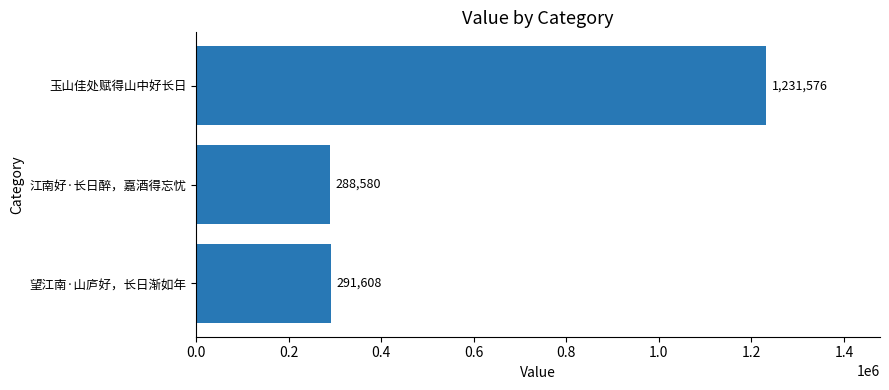

How many bars are there in total?

3